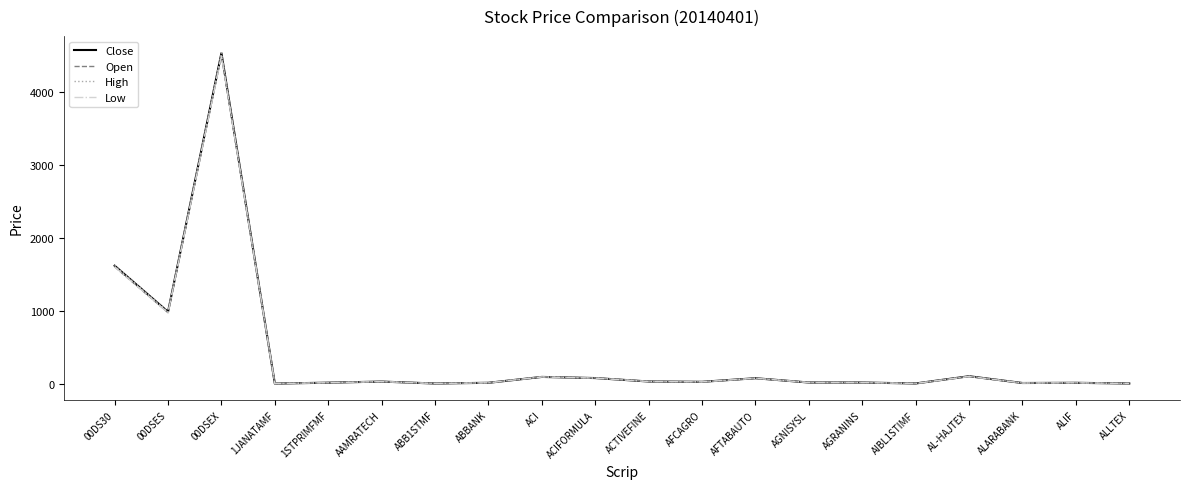

At which label is High closest to 2269?

00DS30